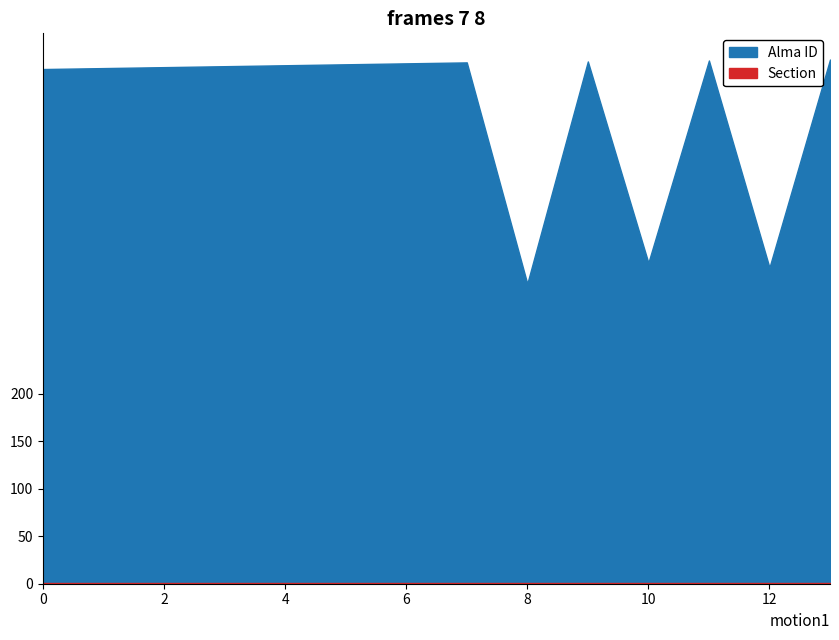

At which category is the sum across all series the highest?

13